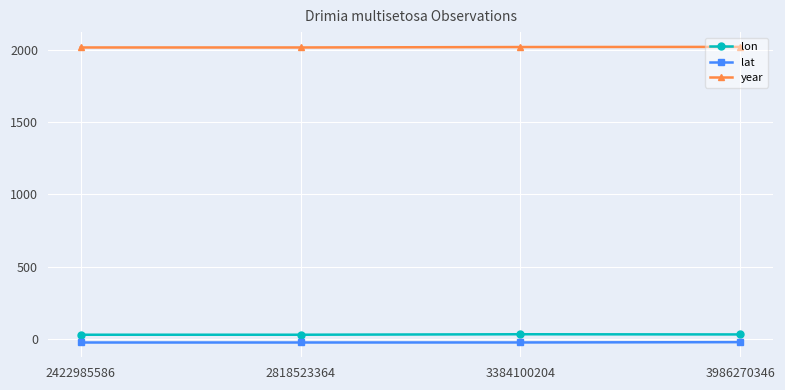

What is the difference between the maximum and minimum values in the year series?

4.0